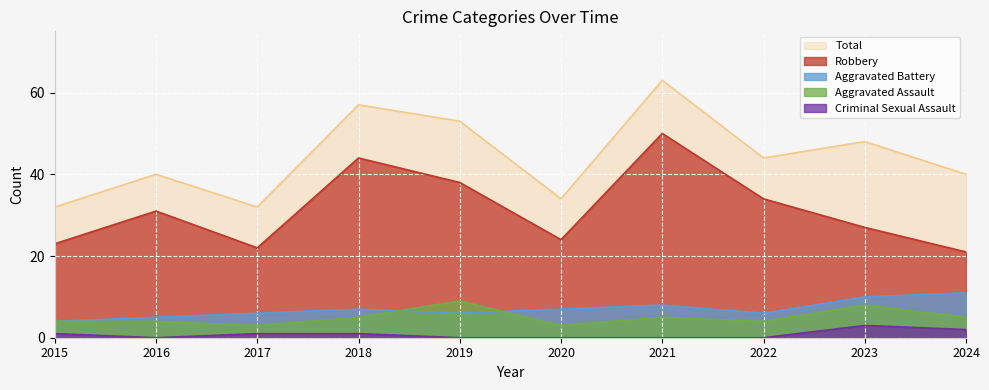

Between 2019 and 2024, which is larger?

2019